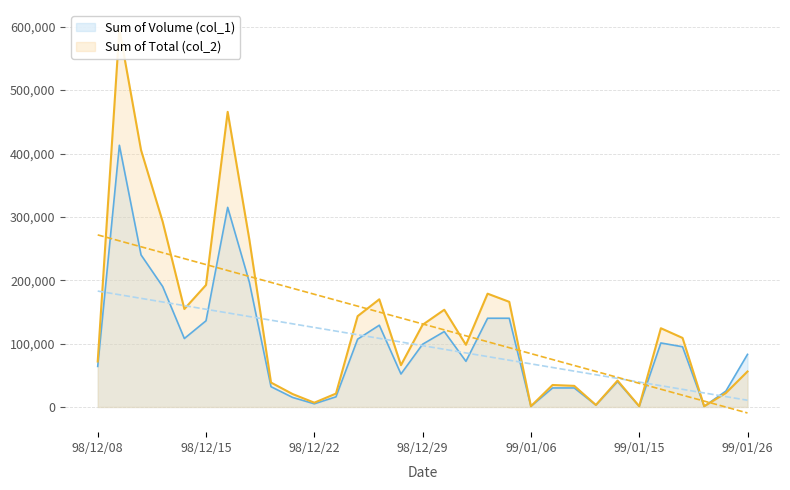

At which label does Sum of Total (col_2) reach its peak?

98/12/09